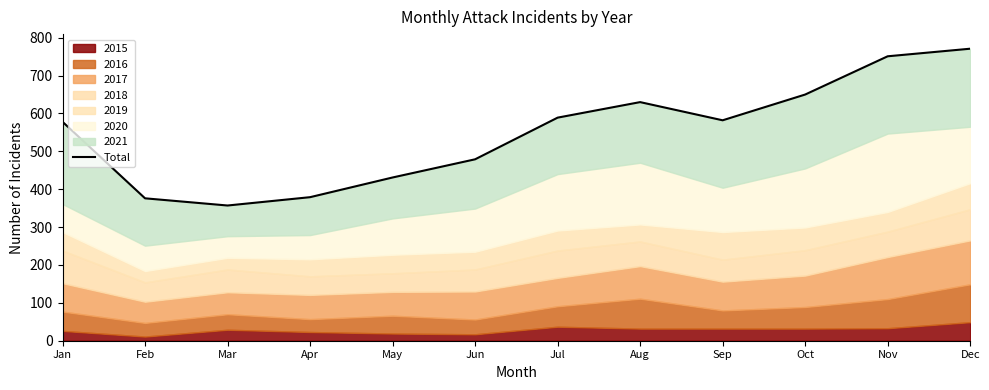

What is the change in value from Jun to Dec?

+292